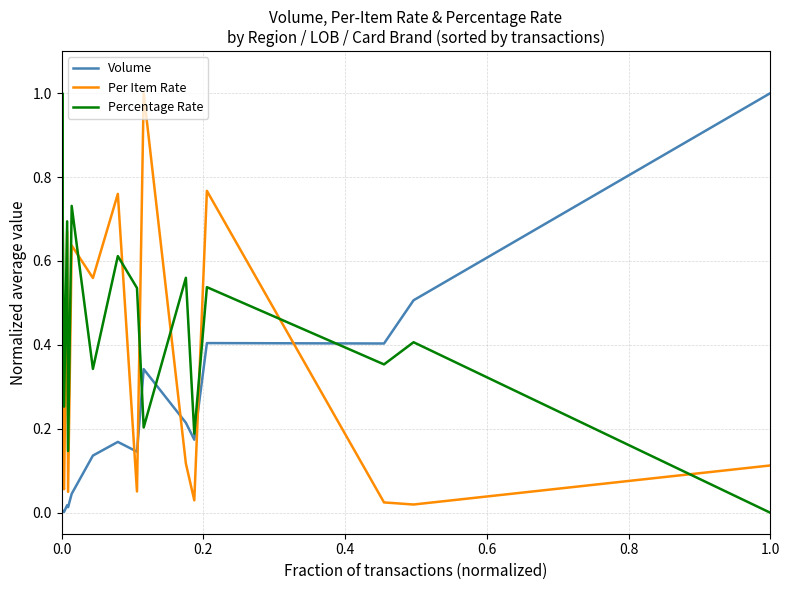

How many lines are shown in the chart?

3